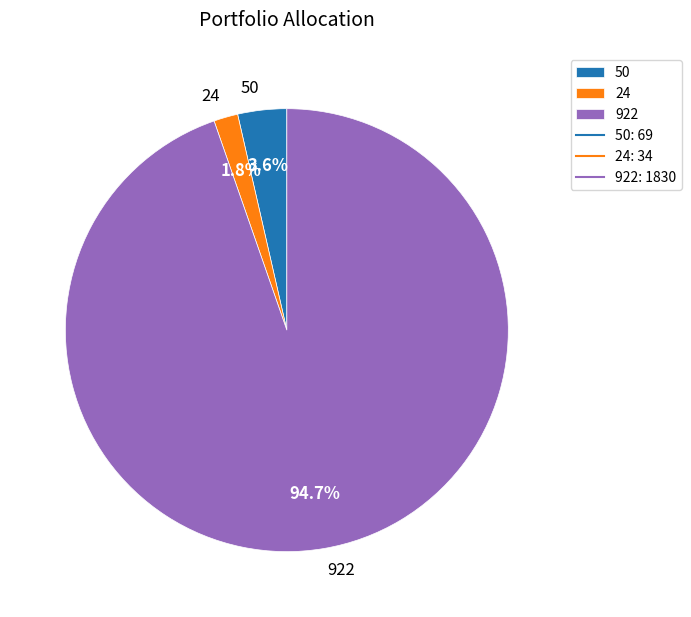

Which has a higher value, 50 or 922?

922